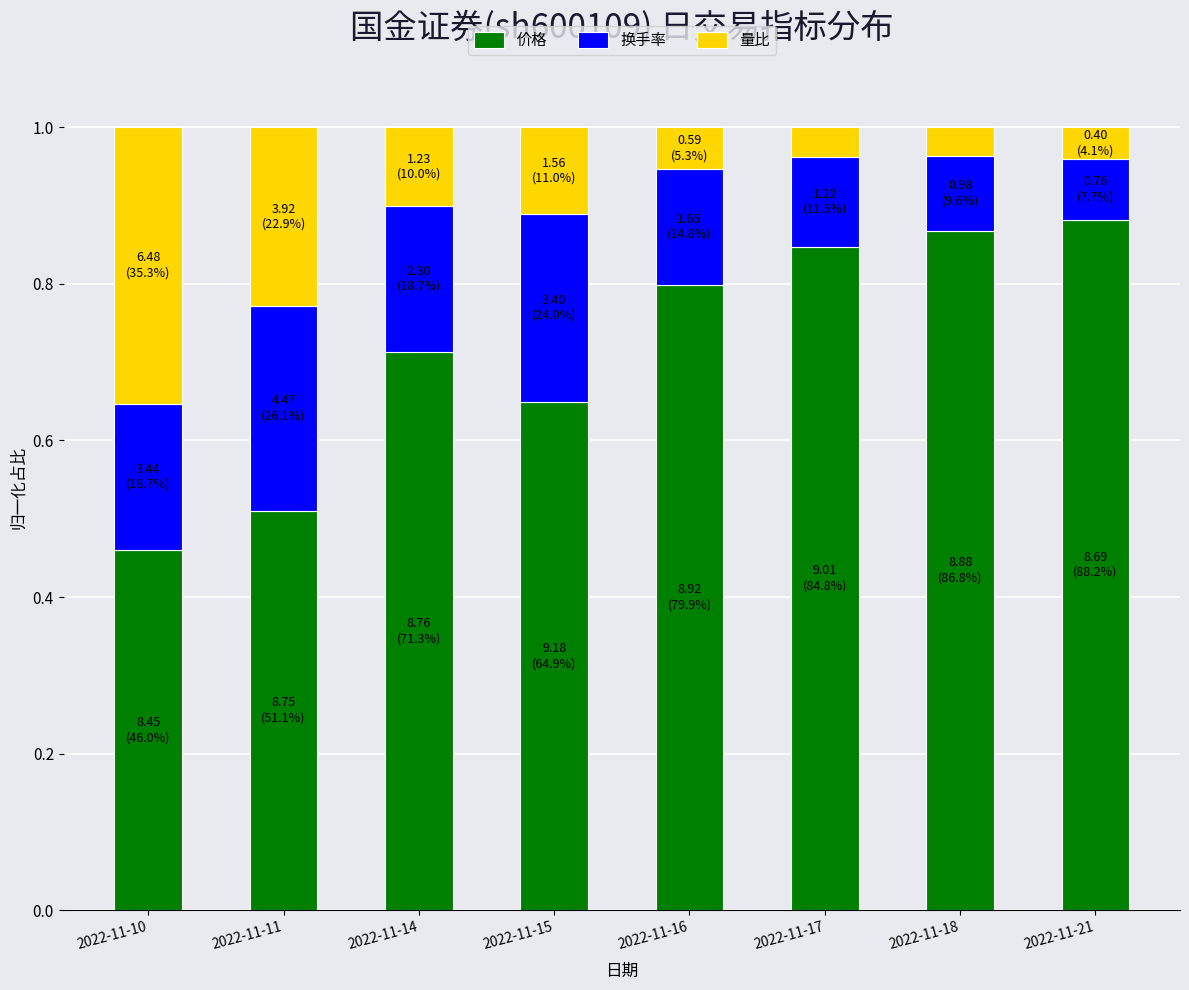

Count the 价格 values in the range 0 to 1.

8